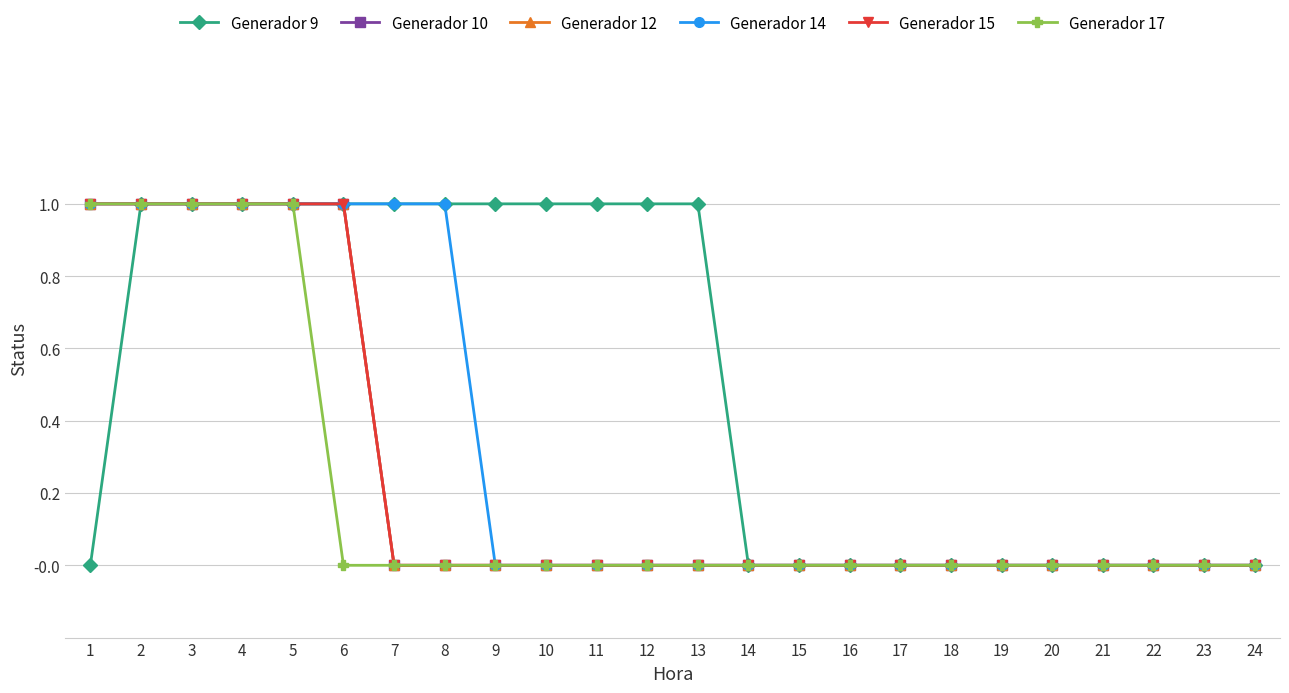

Is this an area chart (filled region under the line)?

No